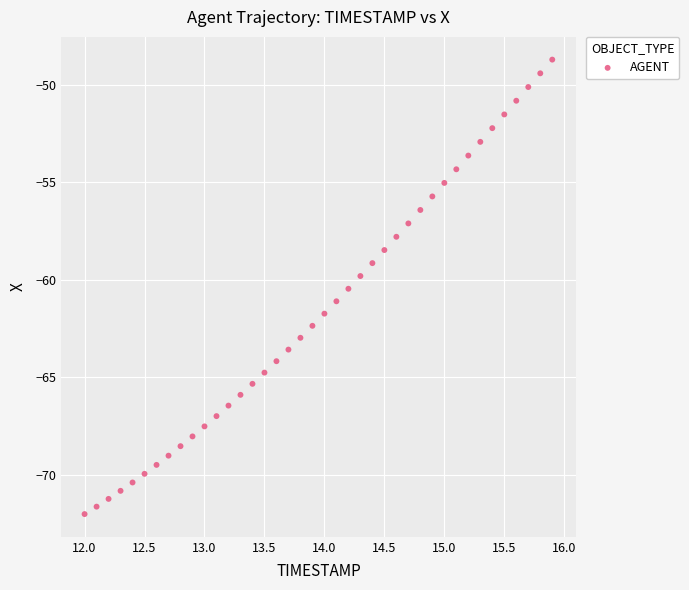

What is the range of Y values (max minus min)?

23.3